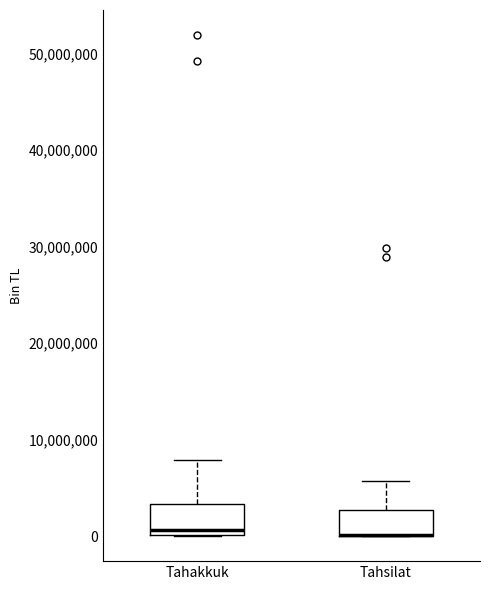

Reading left to right, read every box against the y-axis: the position of its median line, the range the box covers, and the ends of its whiskers. The values are not printed on the chart, so give them approximately, as read against the axis.

Tahakkuk: median 1000000, box 0 to 3000000, whiskers 0 to 8000000
Tahsilat: median 0 (drawn on the box's lower edge), box 0 to 3000000, whiskers 0 to 6000000